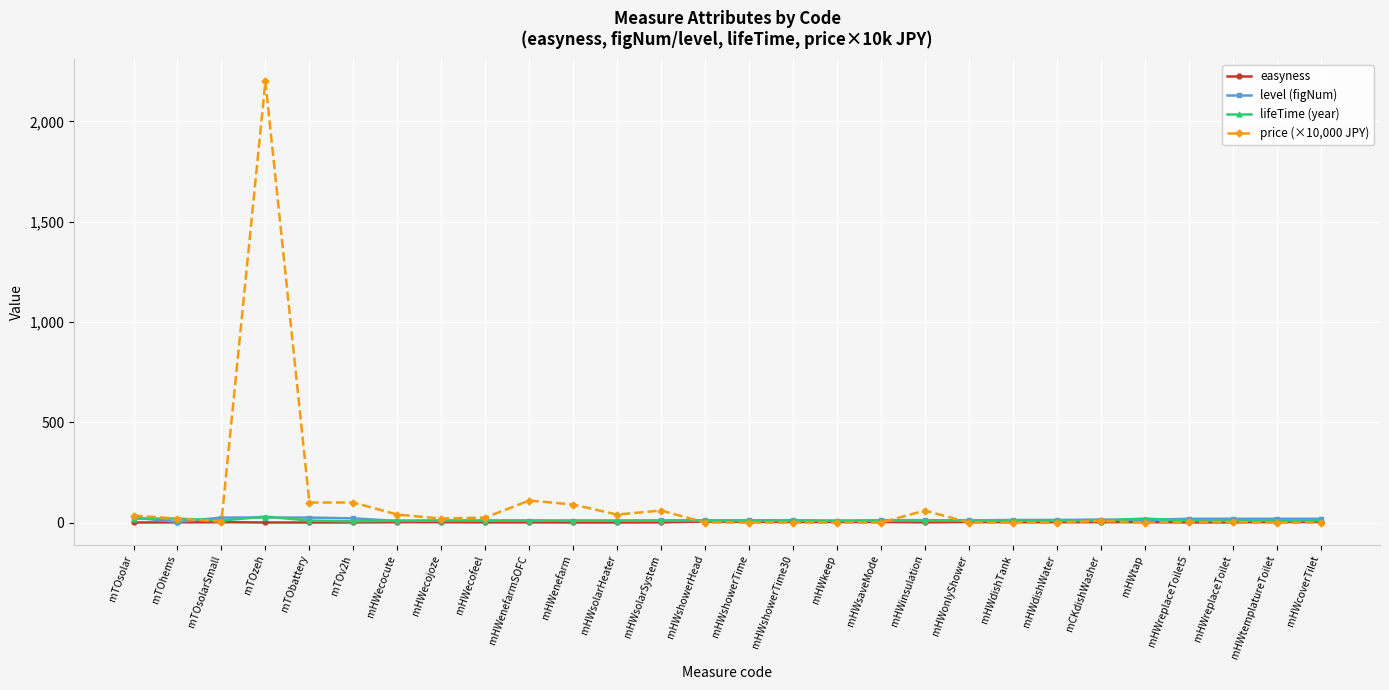

The value of lifeTime (year) at mHWecojoze is 10.0. True or false?

True